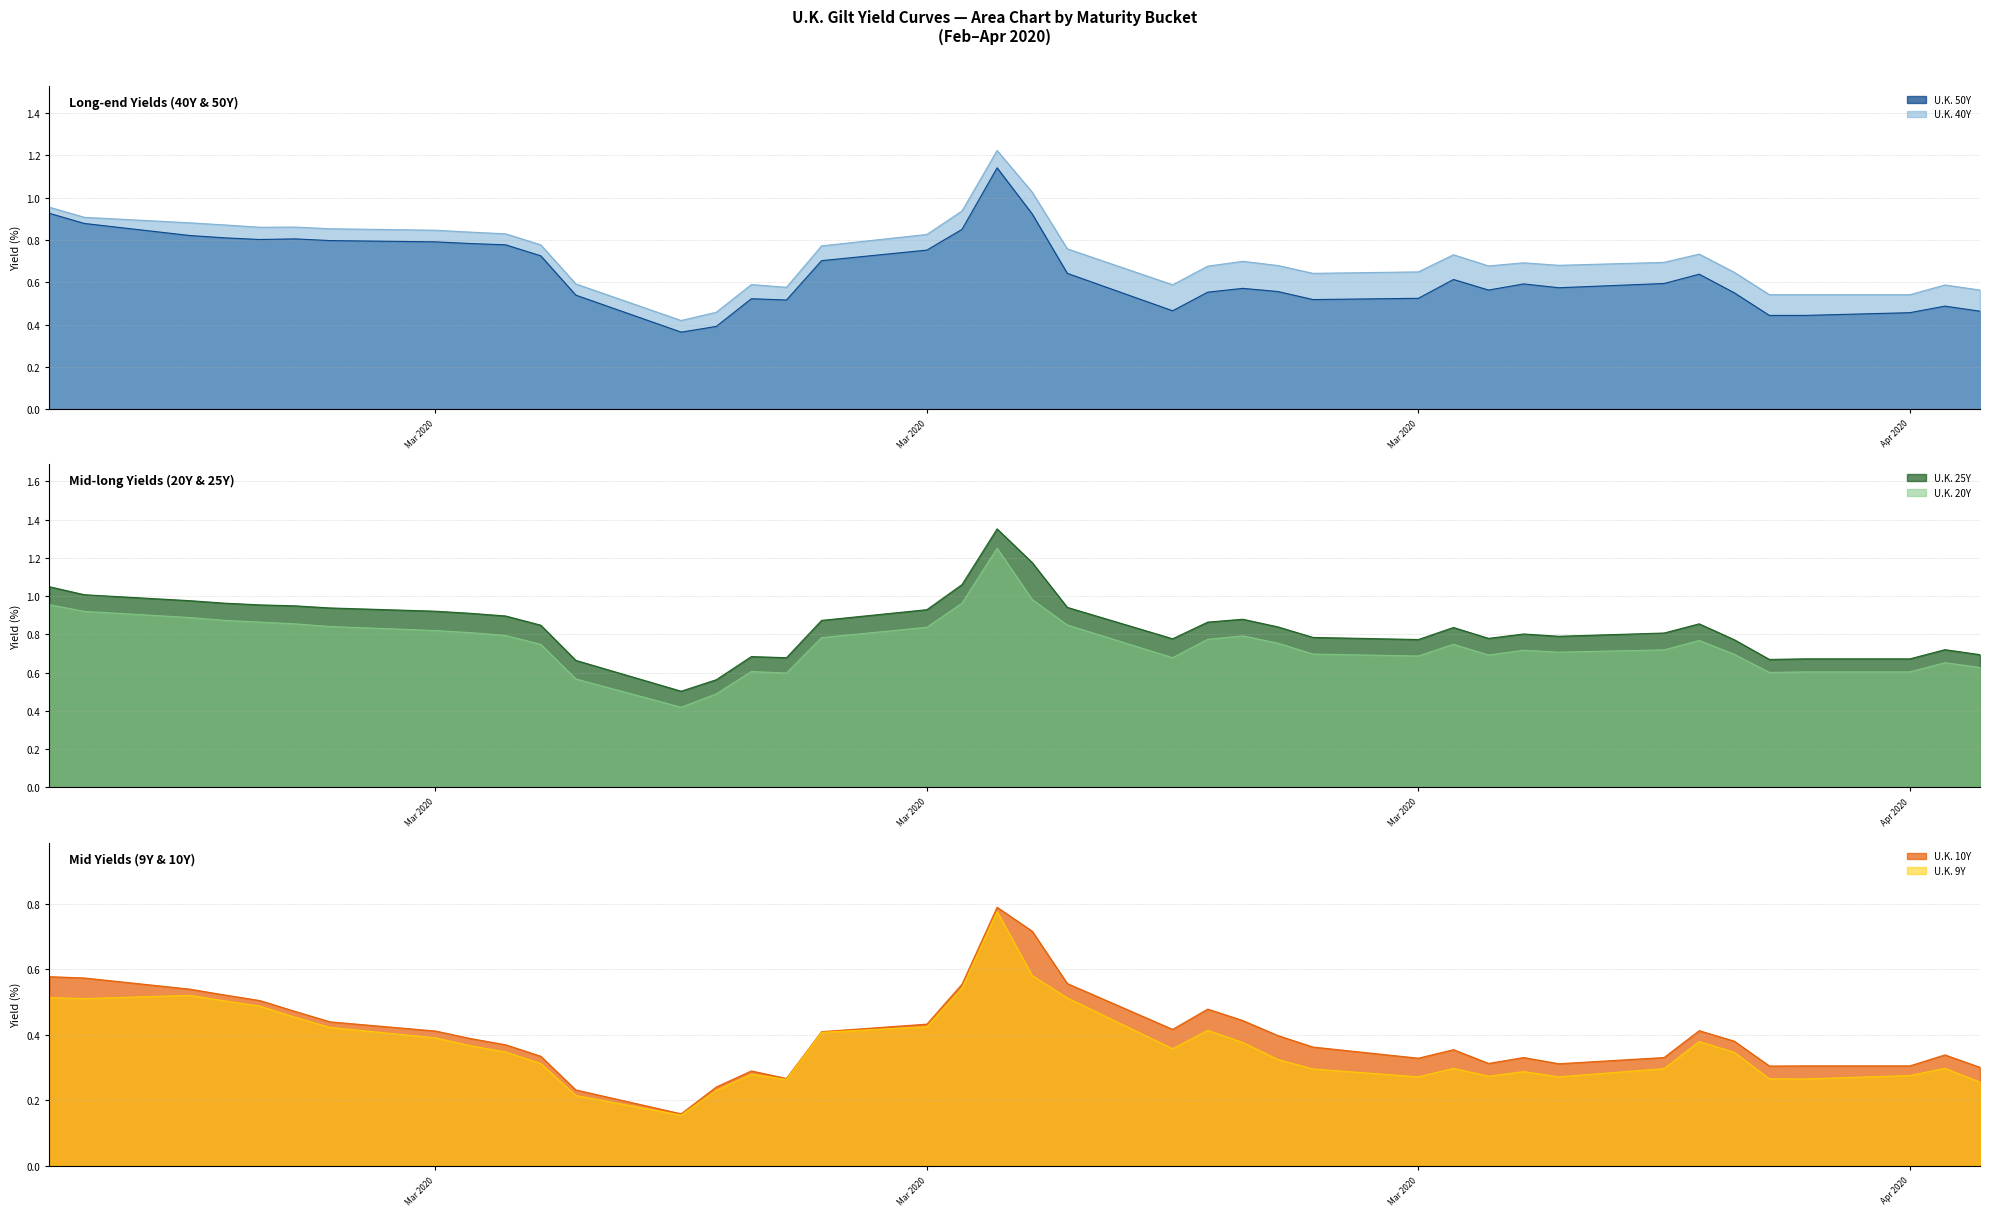

Reading left to right, extract all data points from this chart.

U.K. 50Y: 0.9	0.9	0.8	0.8	0.8	0.8	0.8	0.8	0.8	0.8	0.7	0.5	0.4	0.4	0.5	0.5	0.7	0.8	0.8	1.1	0.9	0.6	0.5	0.6	0.6	0.6	0.5	0.5	0.6	0.6	0.6	0.6	0.6	0.6	0.6	0.4	0.4	0.5	0.5	0.5
U.K. 40Y: 1.0	0.9	0.9	0.9	0.9	0.9	0.9	0.8	0.8	0.8	0.8	0.6	0.4	0.5	0.6	0.6	0.8	0.8	0.9	1.2	1.0	0.8	0.6	0.7	0.7	0.7	0.6	0.6	0.7	0.7	0.7	0.7	0.7	0.7	0.6	0.5	0.5	0.5	0.6	0.6
U.K. 25Y: 1.0	1.0	1.0	1.0	1.0	0.9	0.9	0.9	0.9	0.9	0.8	0.7	0.5	0.6	0.7	0.7	0.9	0.9	1.1	1.4	1.2	0.9	0.8	0.9	0.9	0.8	0.8	0.8	0.8	0.8	0.8	0.8	0.8	0.9	0.8	0.7	0.7	0.7	0.7	0.7
U.K. 20Y: 1.0	0.9	0.9	0.9	0.9	0.9	0.8	0.8	0.8	0.8	0.7	0.6	0.4	0.5	0.6	0.6	0.8	0.8	1.0	1.2	1.0	0.8	0.7	0.8	0.8	0.8	0.7	0.7	0.7	0.7	0.7	0.7	0.7	0.8	0.7	0.6	0.6	0.6	0.7	0.6
U.K. 10Y: 0.6	0.6	0.5	0.5	0.5	0.5	0.4	0.4	0.4	0.4	0.3	0.2	0.2	0.2	0.3	0.3	0.4	0.4	0.6	0.8	0.7	0.6	0.4	0.5	0.4	0.4	0.4	0.3	0.4	0.3	0.3	0.3	0.3	0.4	0.4	0.3	0.3	0.3	0.3	0.3
U.K. 9Y: 0.5	0.5	0.5	0.5	0.5	0.5	0.4	0.4	0.4	0.3	0.3	0.2	0.2	0.2	0.3	0.3	0.4	0.4	0.5	0.8	0.6	0.5	0.4	0.4	0.4	0.3	0.3	0.3	0.3	0.3	0.3	0.3	0.3	0.4	0.3	0.3	0.3	0.3	0.3	0.3